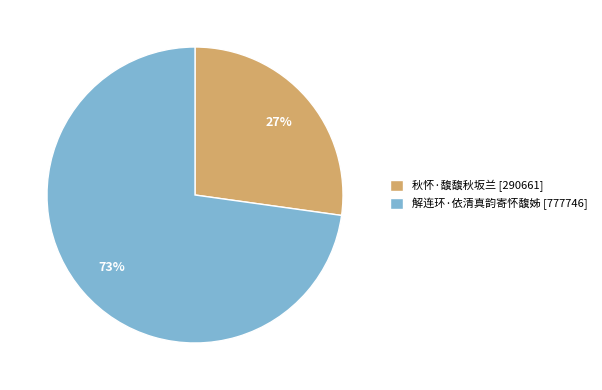

To the nearest percent, what is the combined percentage of 秋怀·馥馥秋坂兰 and 解连环·依清真韵寄怀馥姊?

100%